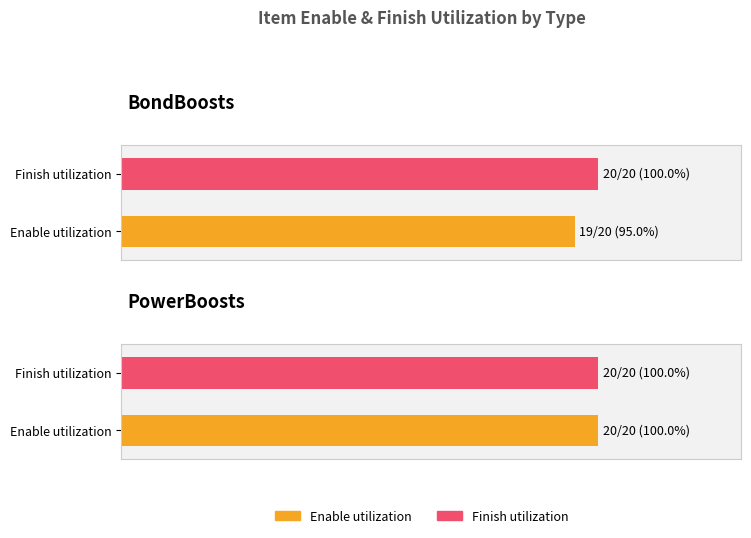

What is the total value across all series at PowerBoosts?

40